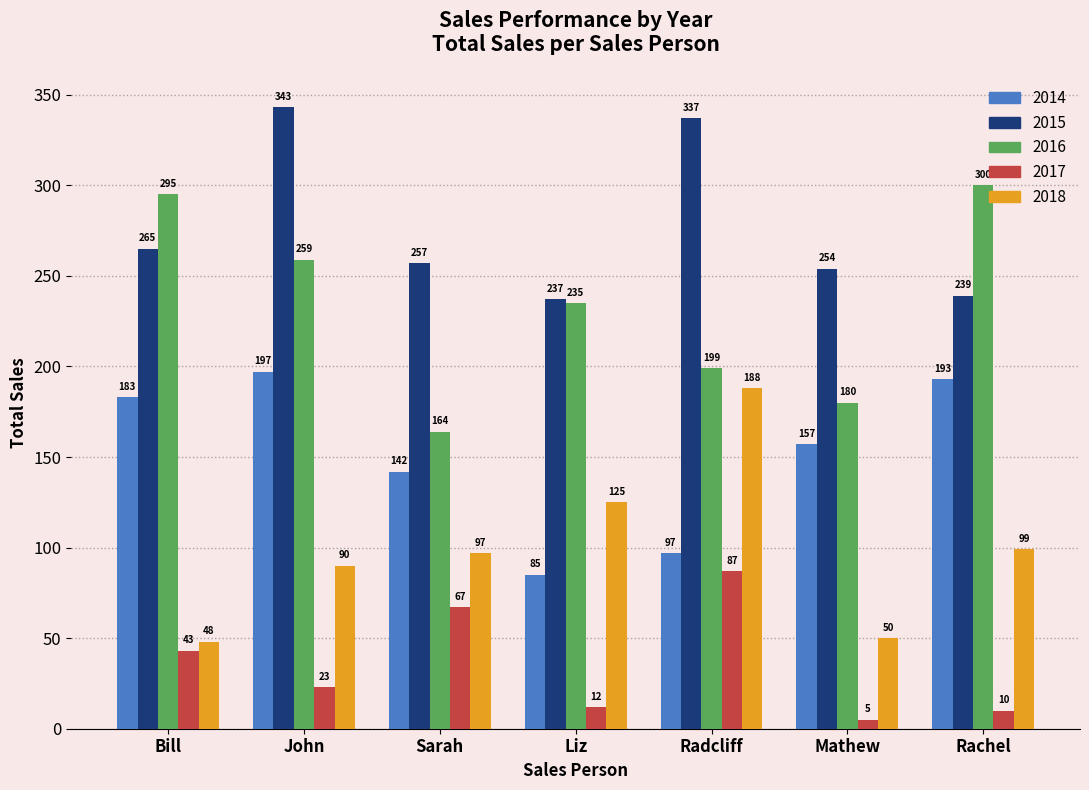

What is the sum of all 2017 values?

247